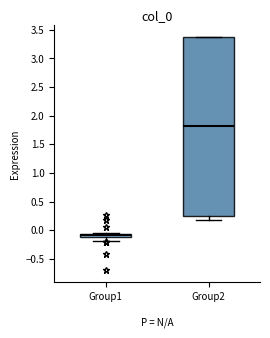

Which box has the highest median line?

Group2